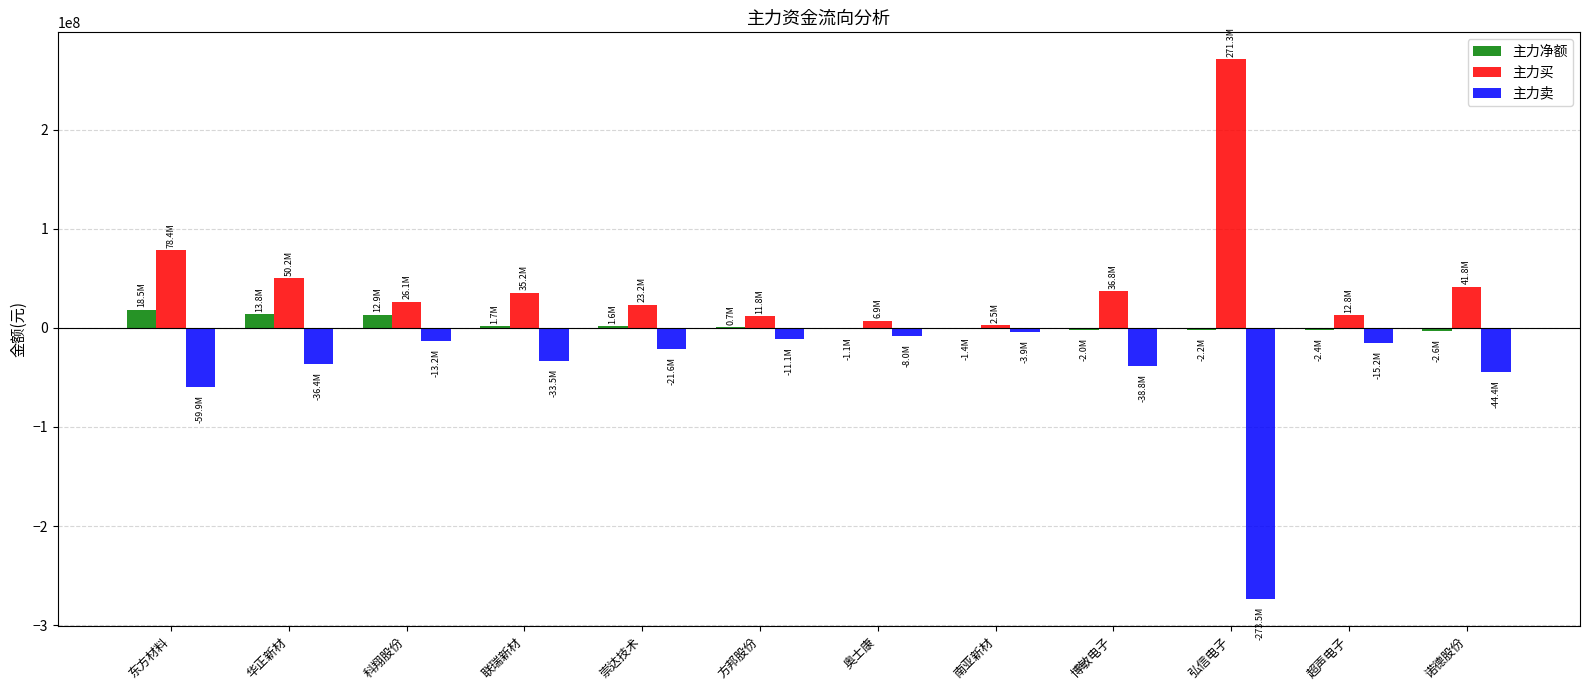

Is the value of 主力净额 at 弘信电子 greater than the value of 主力买 at 华正新材?

No